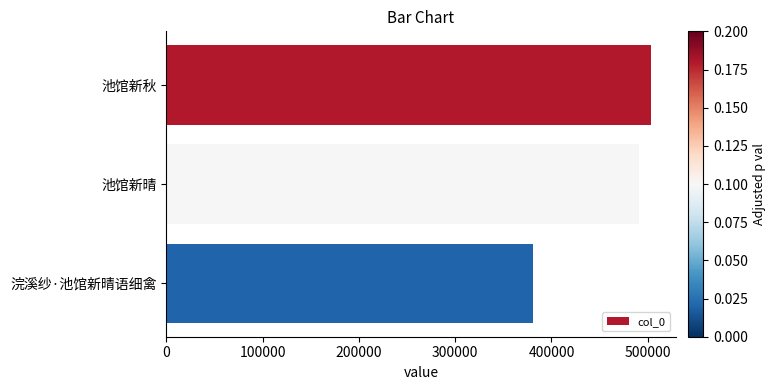

Reading bottom to top, what are all the values shown in this chart?

浣溪纱·池馆新晴语细禽=380873	池馆新晴=490775	池馆新秋=503730